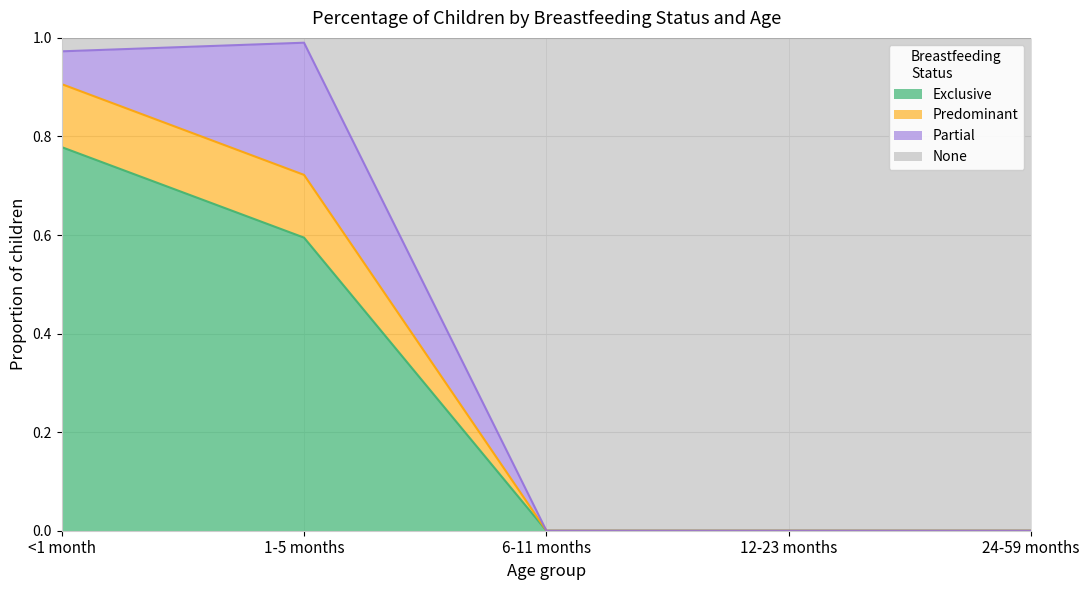

Which series changed the most between 12-23 months and 24-59 months?

Exclusive